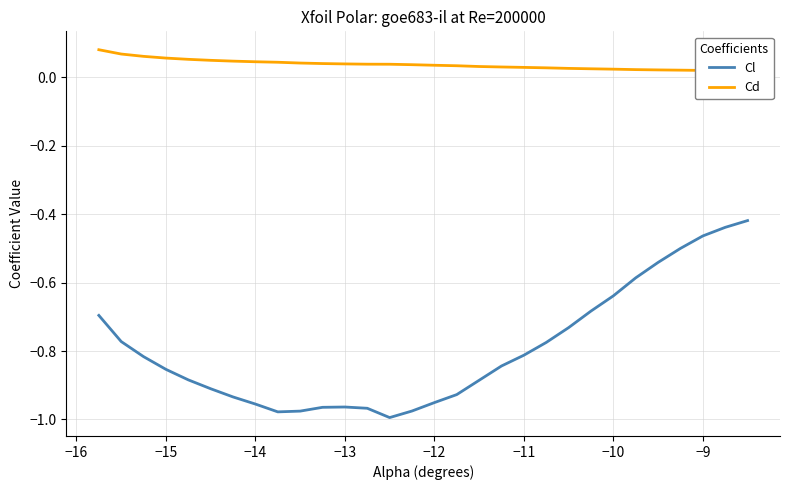

How many lines are shown in the chart?

2